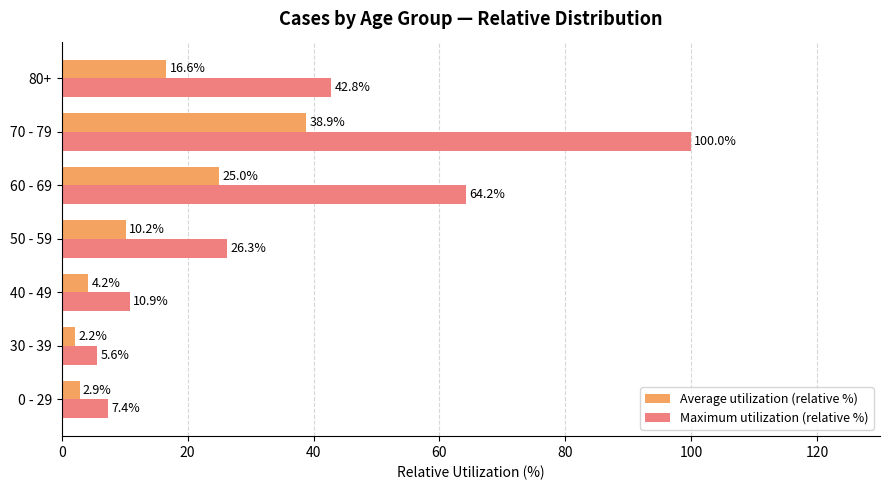

At which label is Average utilization (relative %) closest to 20?

80+